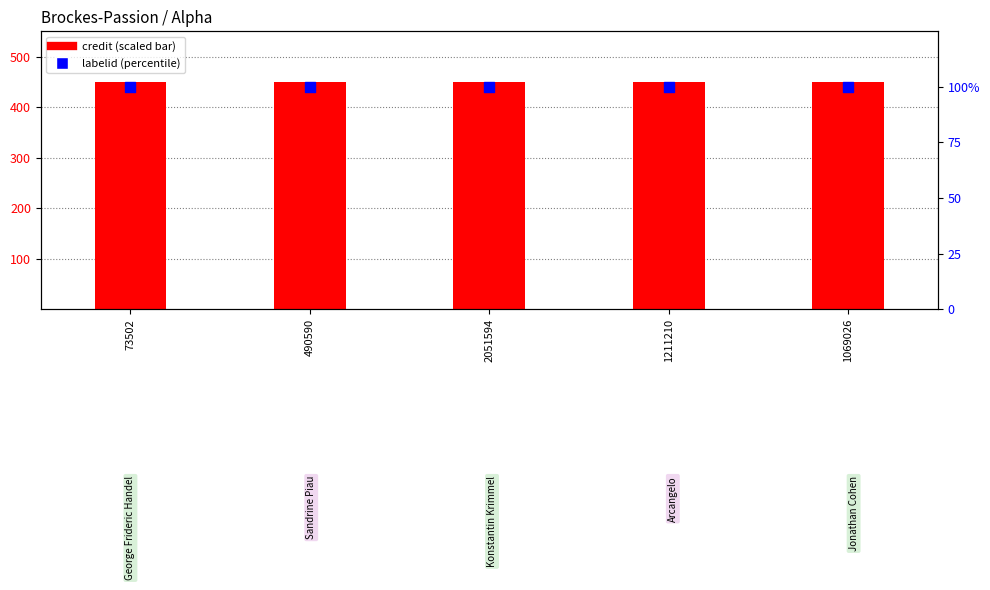

What are all the series names shown in the legend?

credit (scaled), labelid (percentile)